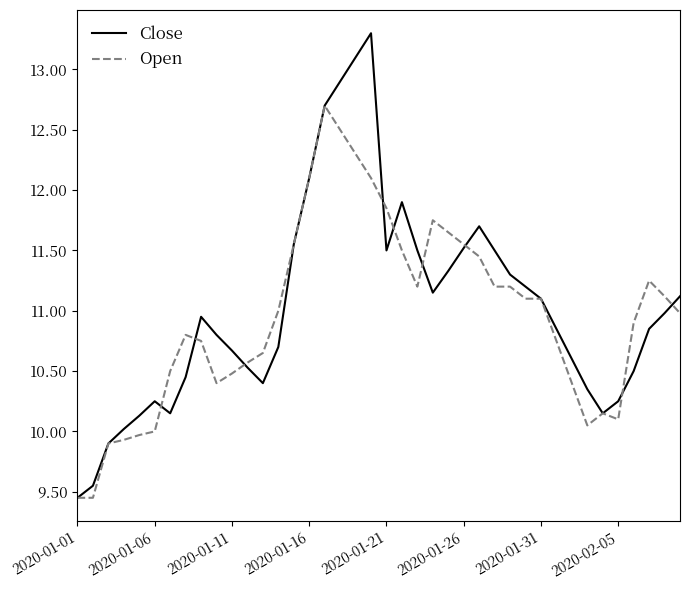

What is the highest value of the Open series?

12.7